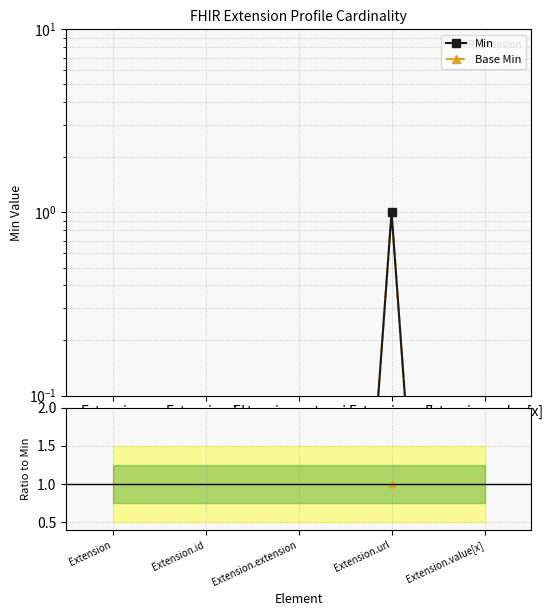

Which category has the lowest value across all series?

Extension